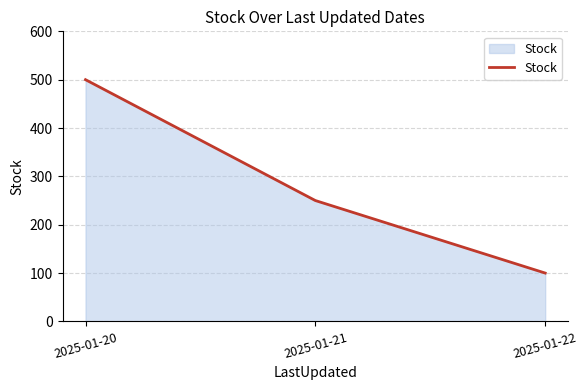

How many values are between 100 and 500?

3